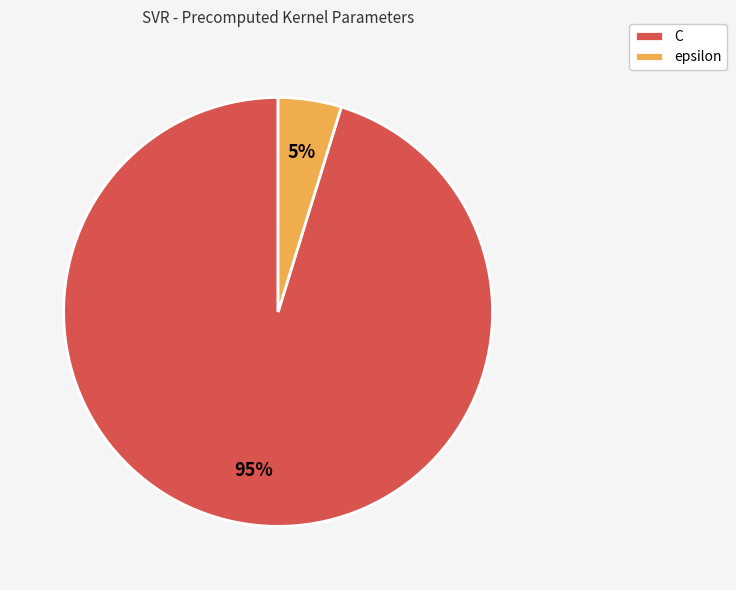

Rank the categories by value from highest to lowest.

C, epsilon